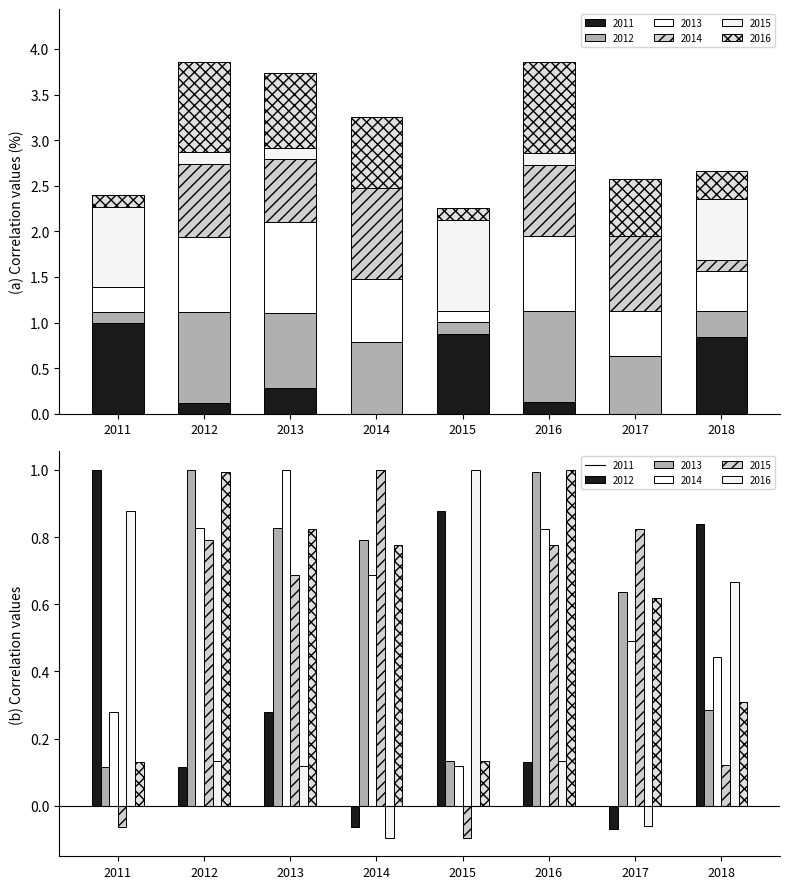

Reading right to left, what are all the values shown in this chart?

2011_row: 0.8	-0.1	0.1	0.9	-0.1	0.3	0.1	1.0
2012_row: 0.3	0.6	1.0	0.1	0.8	0.8	1.0	0.1
2013_row: 0.4	0.5	0.8	0.1	0.7	1.0	0.8	0.3
2014_row: 0.1	0.8	0.8	-0.1	1.0	0.7	0.8	-0.1
2015_row: 0.7	-0.1	0.1	1.0	-0.1	0.1	0.1	0.9
2016_row: 0.3	0.6	1.0	0.1	0.8	0.8	1.0	0.1